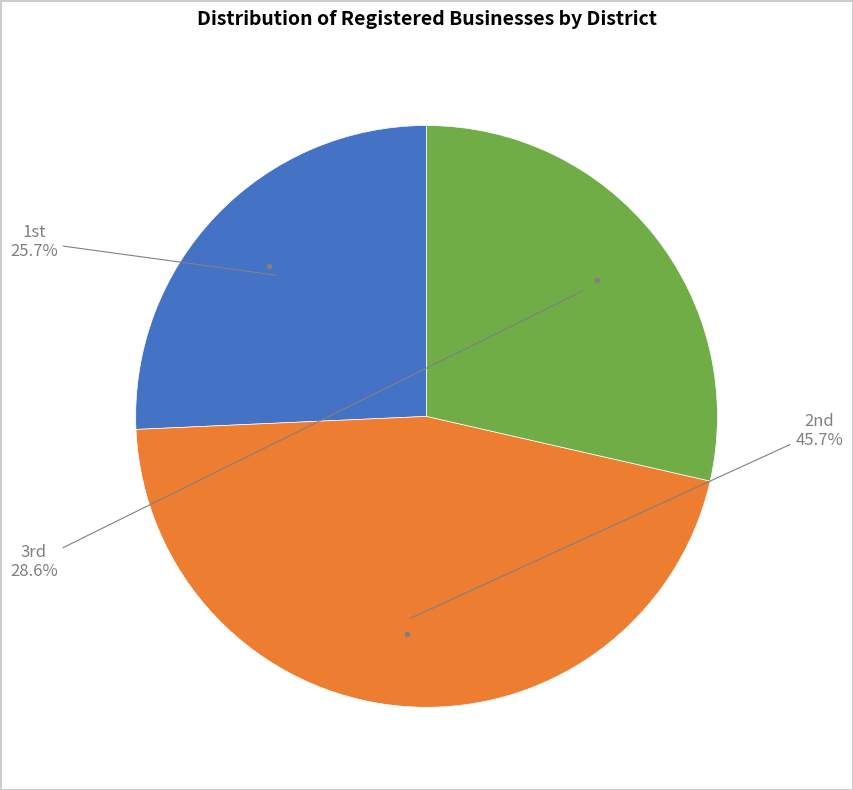

Is there a majority slice in this chart?

No